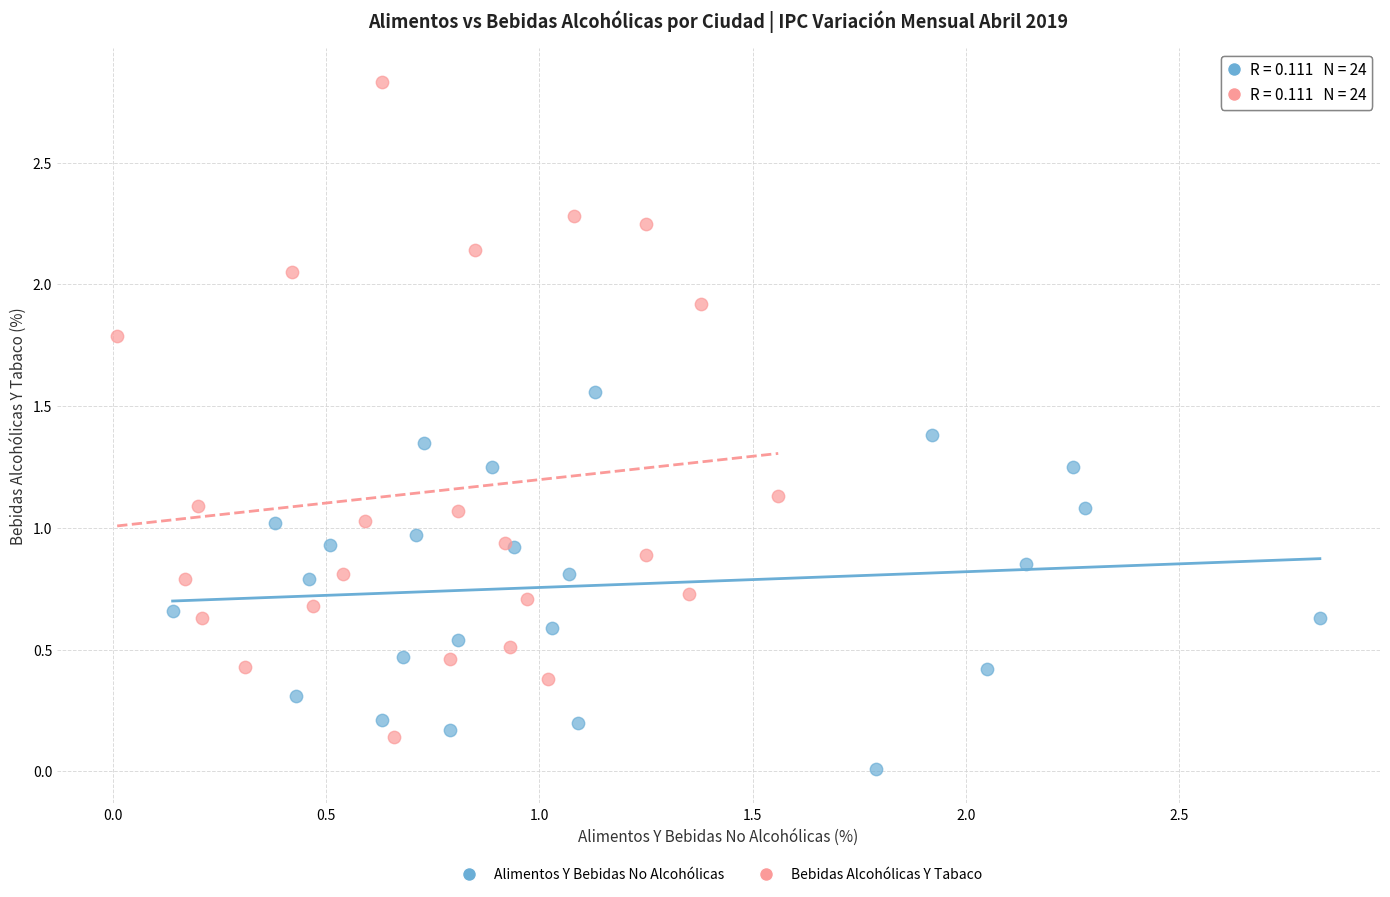

Which series reaches the minimum Y coordinate?

Alimentos Y Bebidas No Alcohólicas